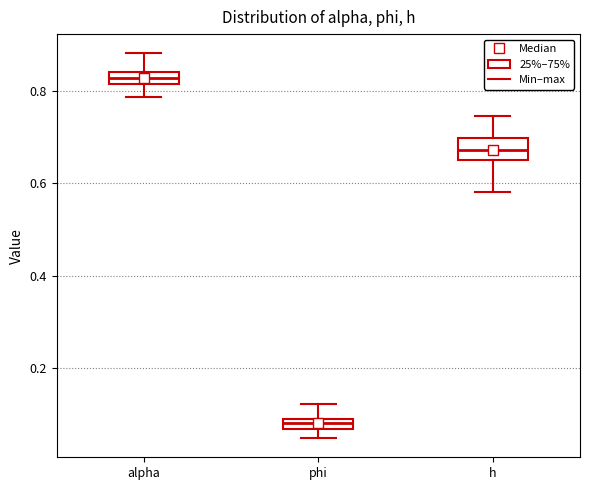

Which box's median line is the lowest?

phi